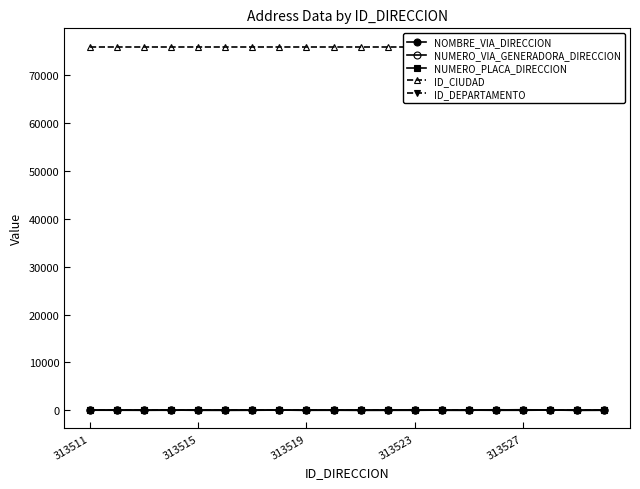

What is the total value across all series at 17?

76202